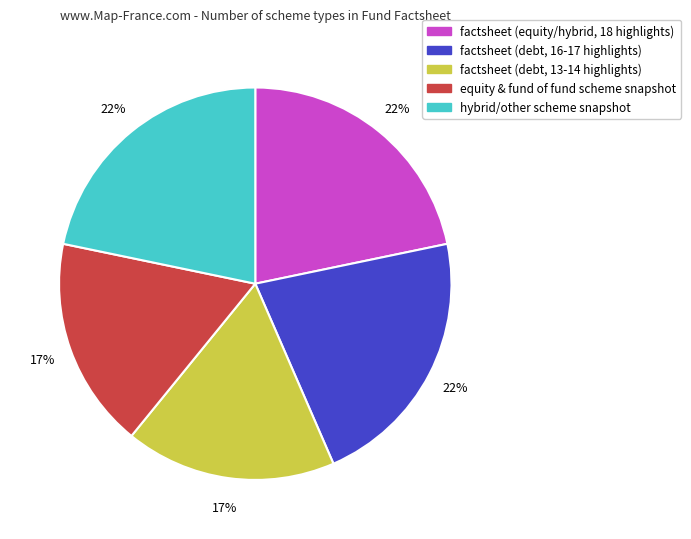

Approximately how many times larger is the value at equity & fund of fund scheme snapshot compared to factsheet (debt, 13-14 highlights)?

1.0